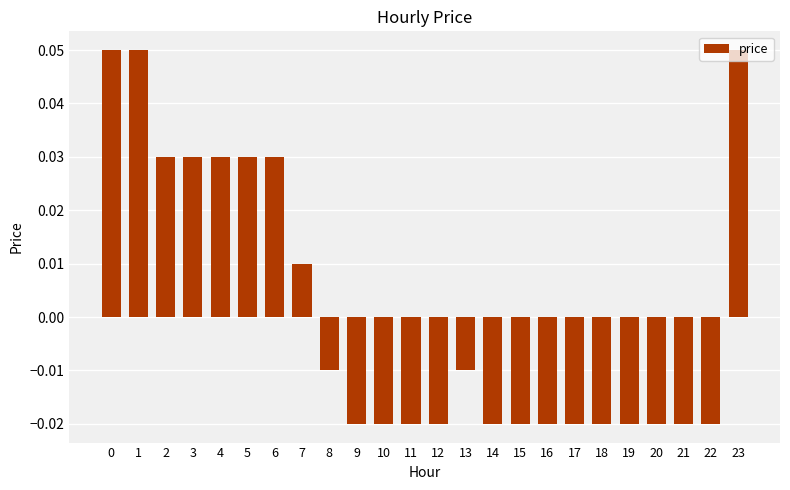

Is it true that the value at 23 is 0.0?

False